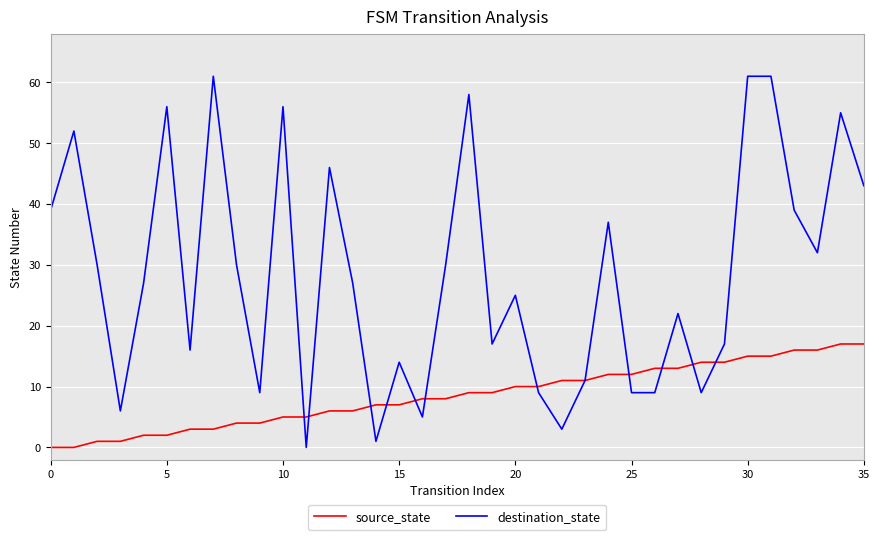

Rank the series by their average value, from highest to lowest.

destination_state, source_state